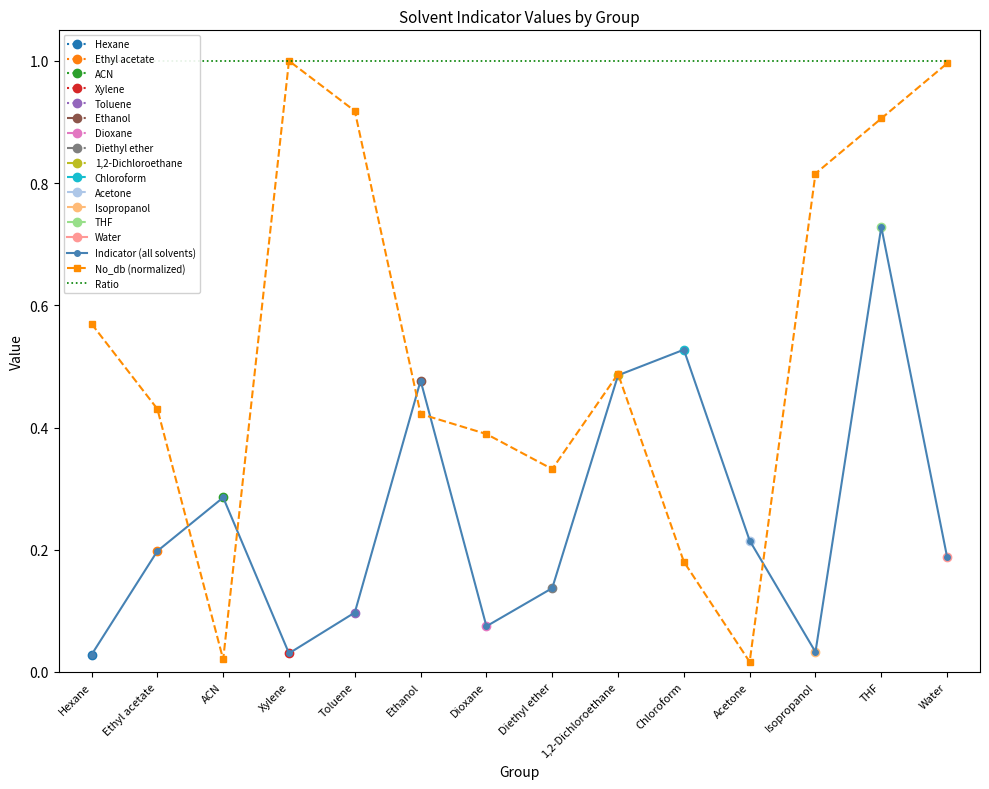

What is the maximum value shown in the chart?

1.0